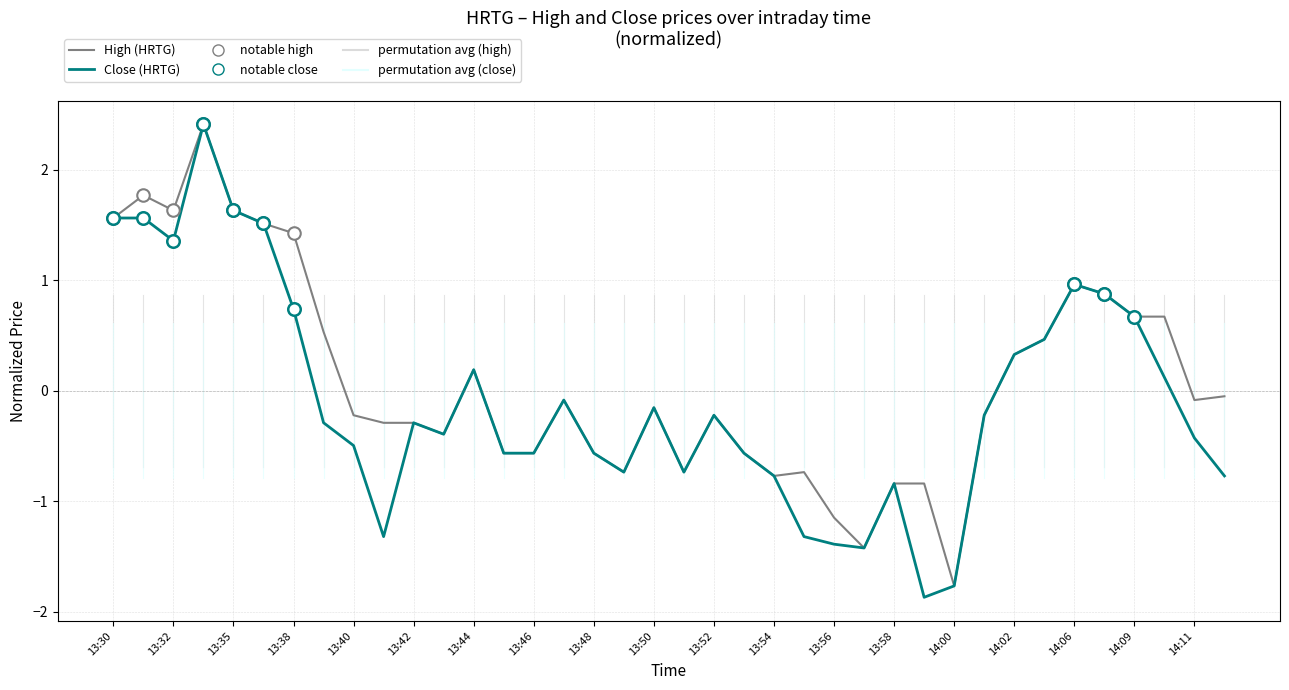

What is the minimum value for High (HRTG)?

-1.8